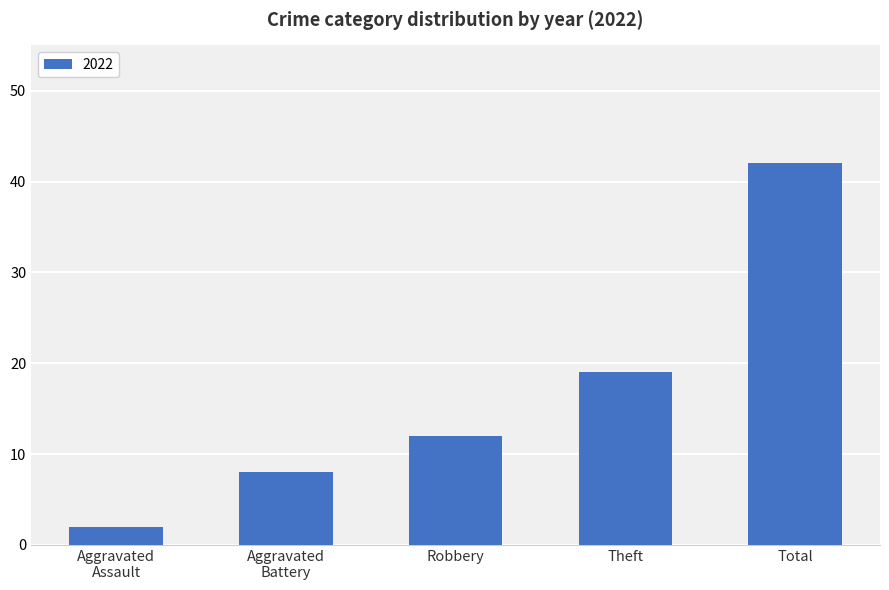

What is the sum of all values?

83